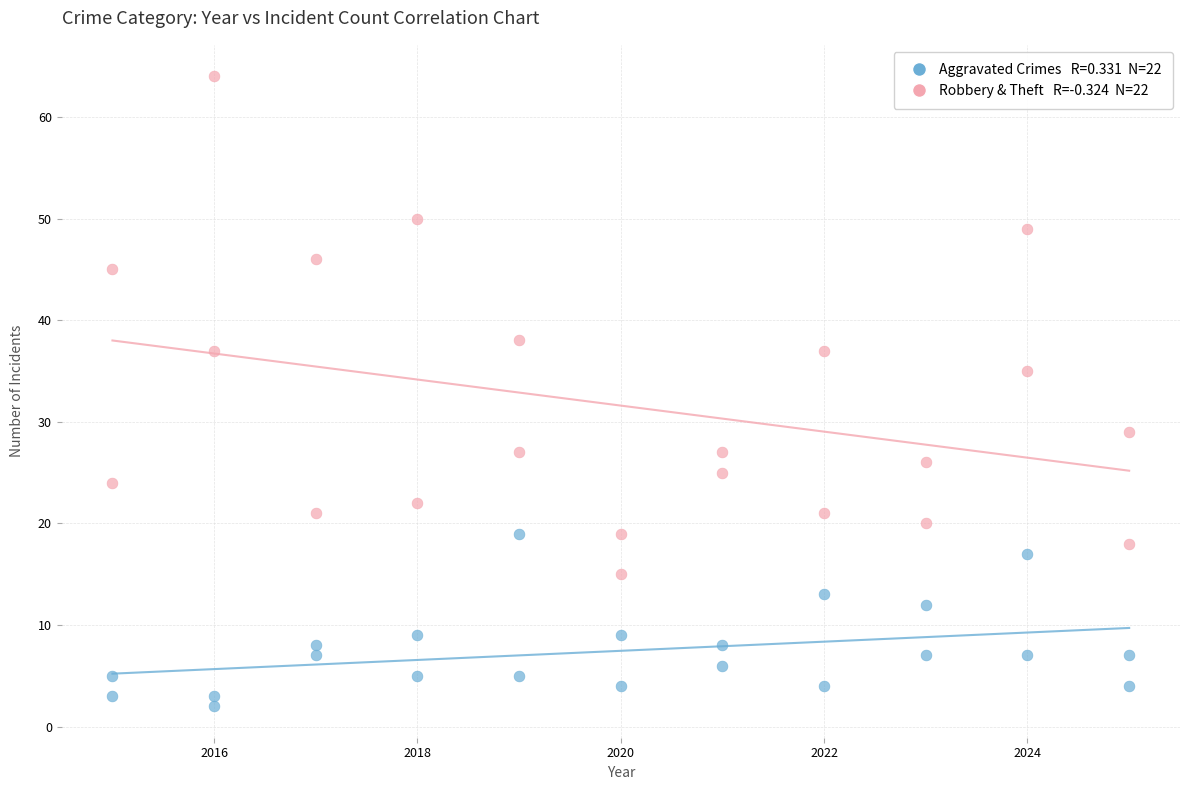

Across all series, what Y value is closest to 33?

35